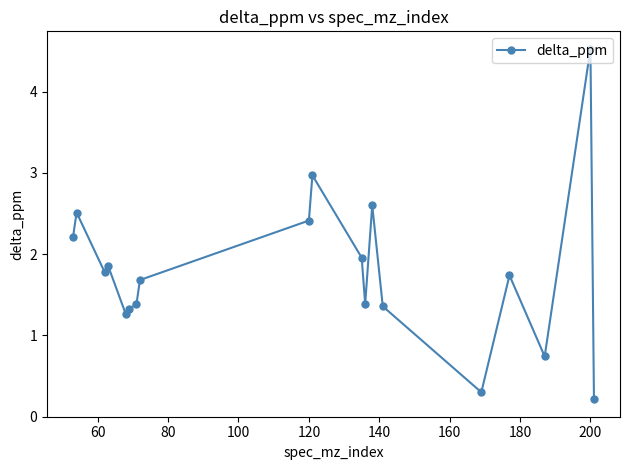

What is the sum of all values?

34.2